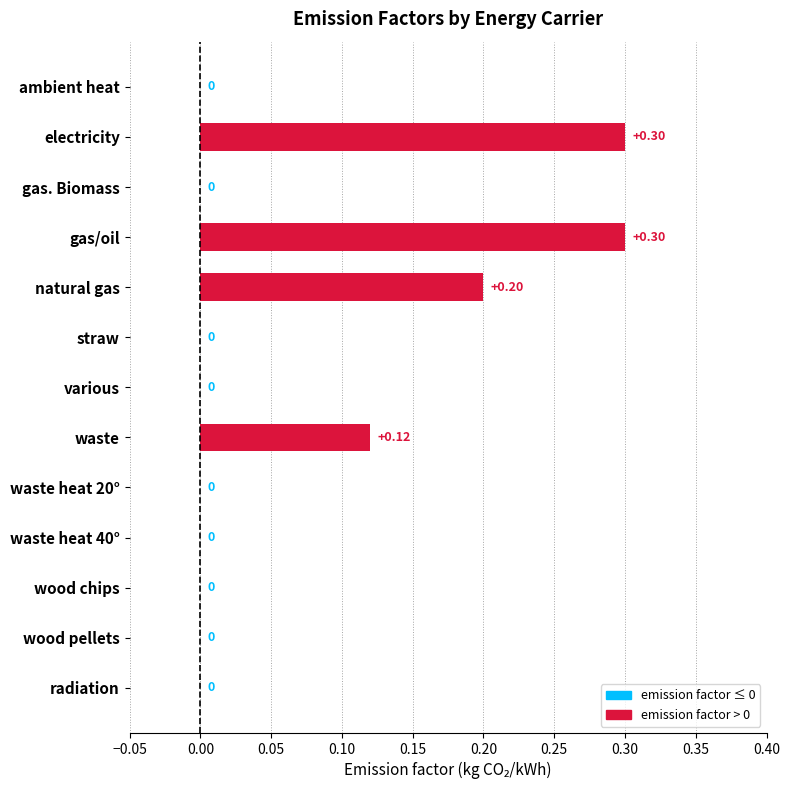

Between wood pellets and gas/oil, which is larger?

gas/oil